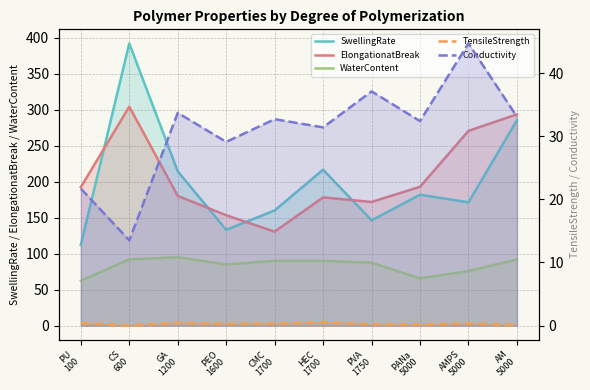

Where is the first local minimum for Conductivity?

CS
600